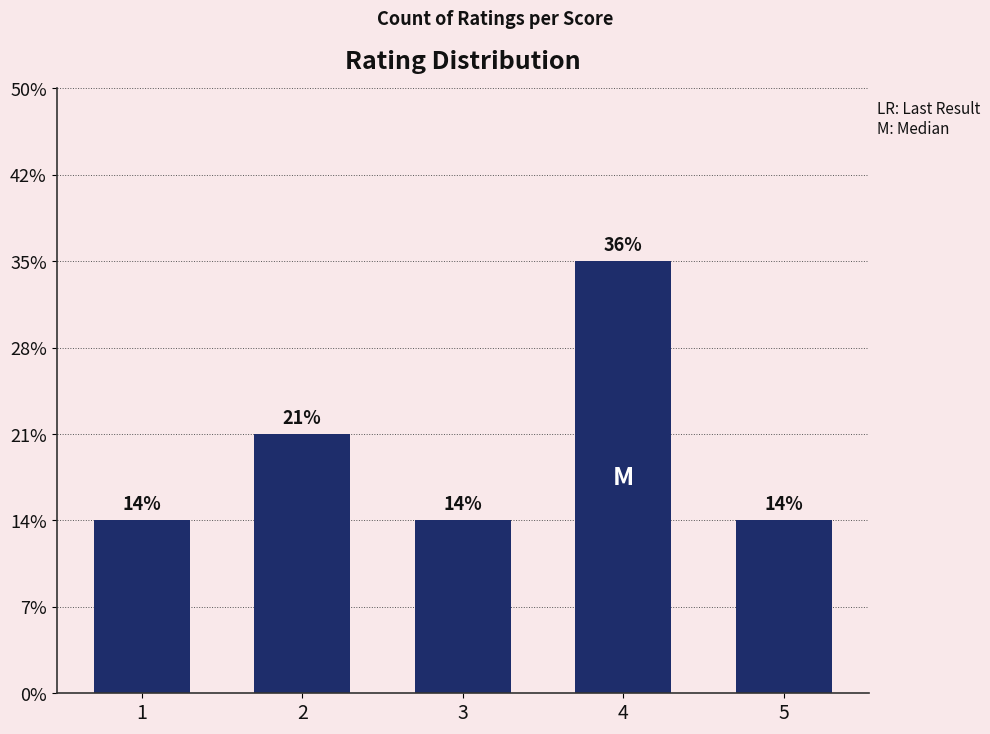

Between 1 and 4, which is larger?

4